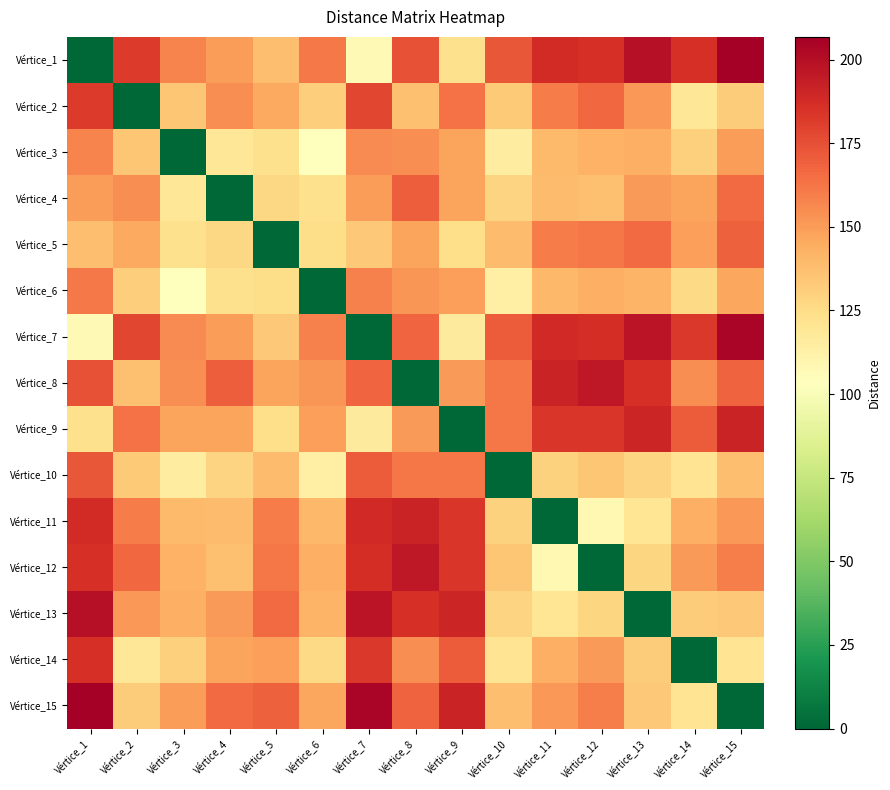

Reading left to right, transcribe all the data shown in this chart.

Vértice_1: Vértice_1=0.0	Vértice_2=182.4	Vértice_3=157.9	Vértice_4=149.5	Vértice_5=137.5	Vértice_6=160.7	Vértice_7=107.1	Vértice_8=173.8	Vértice_9=123.2	Vértice_10=172.6	Vértice_11=187.9	Vértice_12=185.9	Vértice_13=198.7	Vértice_14=186.3	Vértice_15=206.8
Vértice_2: Vértice_1=182.4	Vértice_2=0.0	Vértice_3=134.9	Vértice_4=154.3	Vértice_5=145.5	Vértice_6=131.1	Vértice_7=178.0	Vértice_8=136.8	Vértice_9=163.6	Vértice_10=133.0	Vértice_11=160.6	Vértice_12=166.6	Vértice_13=151.1	Vértice_14=118.7	Vértice_15=132.2
Vértice_3: Vértice_1=157.9	Vértice_2=134.9	Vértice_3=0.0	Vértice_4=119.4	Vértice_5=123.2	Vértice_6=103.9	Vértice_7=155.9	Vértice_8=154.7	Vértice_9=147.0	Vértice_10=115.1	Vértice_11=139.6	Vértice_12=142.2	Vértice_13=143.1	Vértice_14=130.1	Vértice_15=150.0
Vértice_4: Vértice_1=149.5	Vértice_2=154.3	Vértice_3=119.4	Vértice_4=0.0	Vértice_5=126.9	Vértice_6=123.2	Vértice_7=149.9	Vértice_8=170.2	Vértice_9=147.0	Vértice_10=128.5	Vértice_11=138.4	Vértice_12=137.2	Vértice_13=150.2	Vértice_14=147.8	Vértice_15=166.3
Vértice_5: Vértice_1=137.5	Vértice_2=145.5	Vértice_3=123.2	Vértice_4=126.9	Vértice_5=0.0	Vértice_6=125.0	Vértice_7=134.1	Vértice_8=147.4	Vértice_9=123.9	Vértice_10=138.1	Vértice_11=160.7	Vértice_12=161.7	Vértice_13=166.3	Vértice_14=149.1	Vértice_15=169.6
Vértice_6: Vértice_1=160.7	Vértice_2=131.1	Vértice_3=103.9	Vértice_4=123.2	Vértice_5=125.0	Vértice_6=0.0	Vértice_7=158.4	Vértice_8=152.6	Vértice_9=148.7	Vértice_10=113.4	Vértice_11=140.2	Vértice_12=143.4	Vértice_13=141.8	Vértice_14=126.5	Vértice_15=146.6
Vértice_7: Vértice_1=107.1	Vértice_2=178.0	Vértice_3=155.9	Vértice_4=149.9	Vértice_5=134.1	Vértice_6=158.4	Vértice_7=0.0	Vértice_8=167.3	Vértice_9=116.6	Vértice_10=170.8	Vértice_11=188.2	Vértice_12=186.9	Vértice_13=197.8	Vértice_14=183.1	Vértice_15=203.7
Vértice_8: Vértice_1=173.8	Vértice_2=136.8	Vértice_3=154.7	Vértice_4=170.2	Vértice_5=147.4	Vértice_6=152.6	Vértice_7=167.3	Vértice_8=0.0	Vértice_9=150.7	Vértice_10=161.9	Vértice_11=191.3	Vértice_12=195.6	Vértice_13=186.1	Vértice_14=154.8	Vértice_15=168.4
Vértice_9: Vértice_1=123.2	Vértice_2=163.6	Vértice_3=147.0	Vértice_4=147.0	Vértice_5=123.9	Vértice_6=148.7	Vértice_7=116.6	Vértice_8=150.7	Vértice_9=0.0	Vértice_10=162.0	Vértice_11=183.7	Vértice_12=183.9	Vértice_13=190.1	Vértice_14=171.1	Vértice_15=191.4
Vértice_10: Vértice_1=172.6	Vértice_2=133.0	Vértice_3=115.1	Vértice_4=128.5	Vértice_5=138.1	Vértice_6=113.4	Vértice_7=170.8	Vértice_8=161.9	Vértice_9=162.0	Vértice_10=0.0	Vértice_11=129.4	Vértice_12=134.3	Vértice_13=128.4	Vértice_14=120.4	Vértice_15=137.8
Vértice_11: Vértice_1=187.9	Vértice_2=160.6	Vértice_3=139.6	Vértice_4=138.4	Vértice_5=160.7	Vértice_6=140.2	Vértice_7=188.2	Vértice_8=191.3	Vértice_9=183.7	Vértice_10=129.4	Vértice_11=0.0	Vértice_12=107.8	Vértice_13=120.1	Vértice_14=143.7	Vértice_15=151.5
Vértice_12: Vértice_1=185.9	Vértice_2=166.6	Vértice_3=142.2	Vértice_4=137.2	Vértice_5=161.7	Vértice_6=143.4	Vértice_7=186.9	Vértice_8=195.6	Vértice_9=183.9	Vértice_10=134.3	Vértice_11=107.8	Vértice_12=0.0	Vértice_13=127.8	Vértice_14=150.4	Vértice_15=159.2
Vértice_13: Vértice_1=198.7	Vértice_2=151.1	Vértice_3=143.1	Vértice_4=150.2	Vértice_5=166.3	Vértice_6=141.8	Vértice_7=197.8	Vértice_8=186.1	Vértice_9=190.1	Vértice_10=128.4	Vértice_11=120.1	Vértice_12=127.8	Vértice_13=0.0	Vértice_14=132.4	Vértice_15=133.5
Vértice_14: Vértice_1=186.3	Vértice_2=118.7	Vértice_3=130.1	Vértice_4=147.8	Vértice_5=149.1	Vértice_6=126.5	Vértice_7=183.1	Vértice_8=154.8	Vértice_9=171.1	Vértice_10=120.4	Vértice_11=143.7	Vértice_12=150.4	Vértice_13=132.4	Vértice_14=0.0	Vértice_15=120.5
Vértice_15: Vértice_1=206.8	Vértice_2=132.2	Vértice_3=150.0	Vértice_4=166.3	Vértice_5=169.6	Vértice_6=146.6	Vértice_7=203.7	Vértice_8=168.4	Vértice_9=191.4	Vértice_10=137.8	Vértice_11=151.5	Vértice_12=159.2	Vértice_13=133.5	Vértice_14=120.5	Vértice_15=0.0